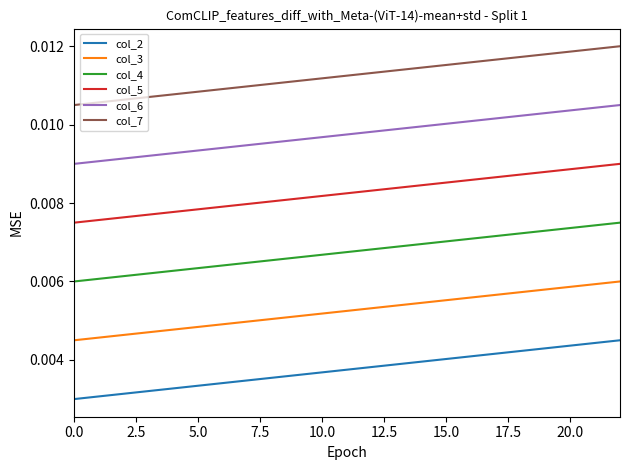

True or false: col_5 and col_4 intersect in this chart.

False